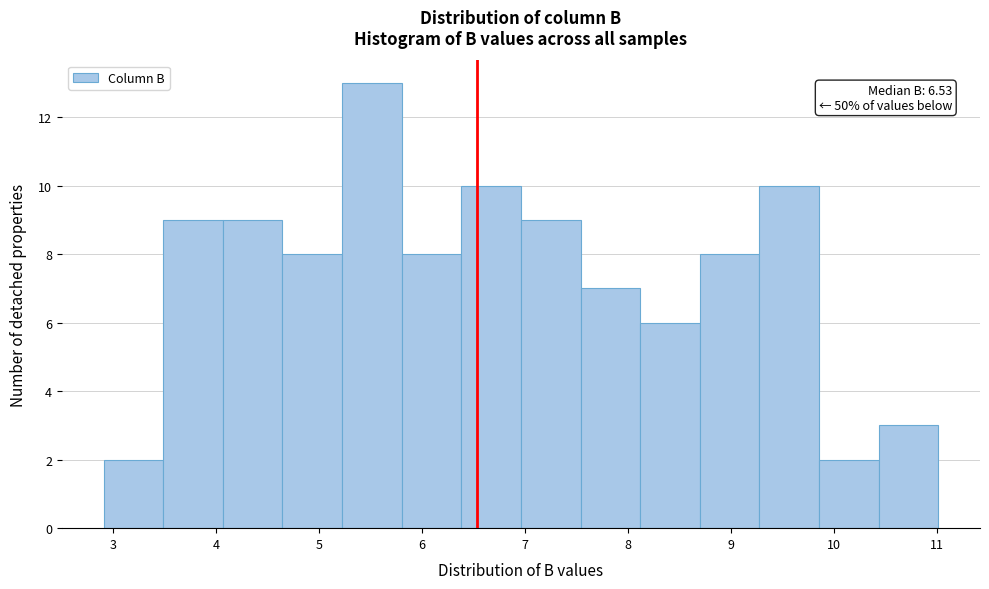

Over which range of the x-axis is the bar tallest?

5.2 to 5.8